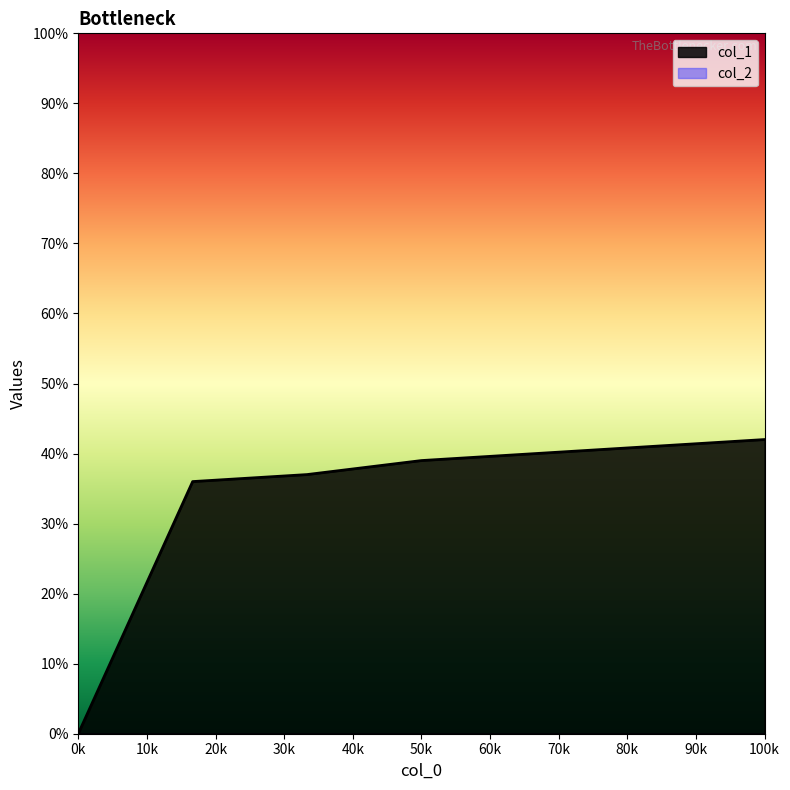

What is the approximate value at 50k, to the nearest 5?

40